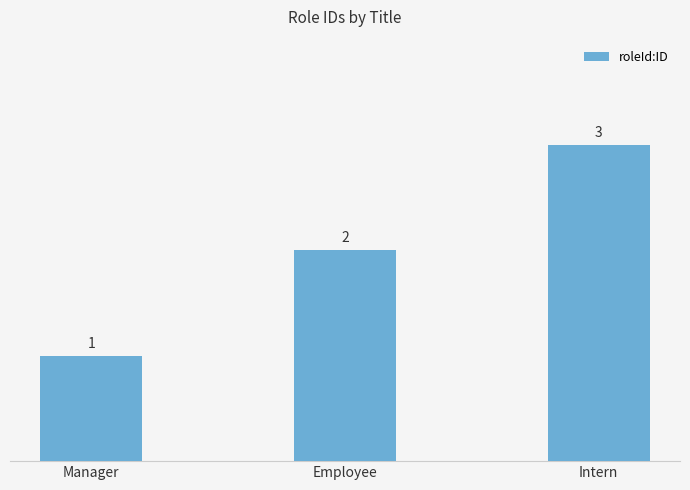

How many values are between 1 and 3?

3